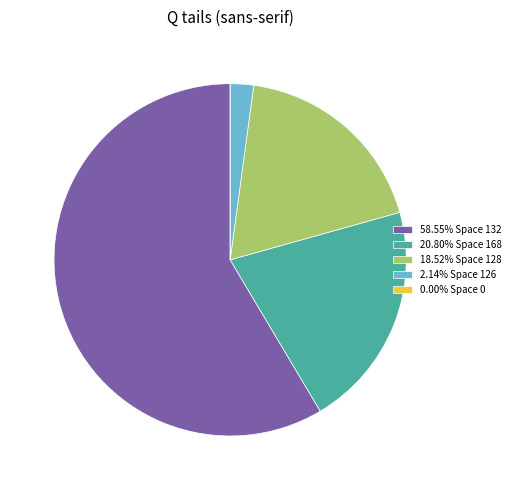

Combined, do 58.55% Space 132 and 20.80% Space 168 account for over 50%?

Yes